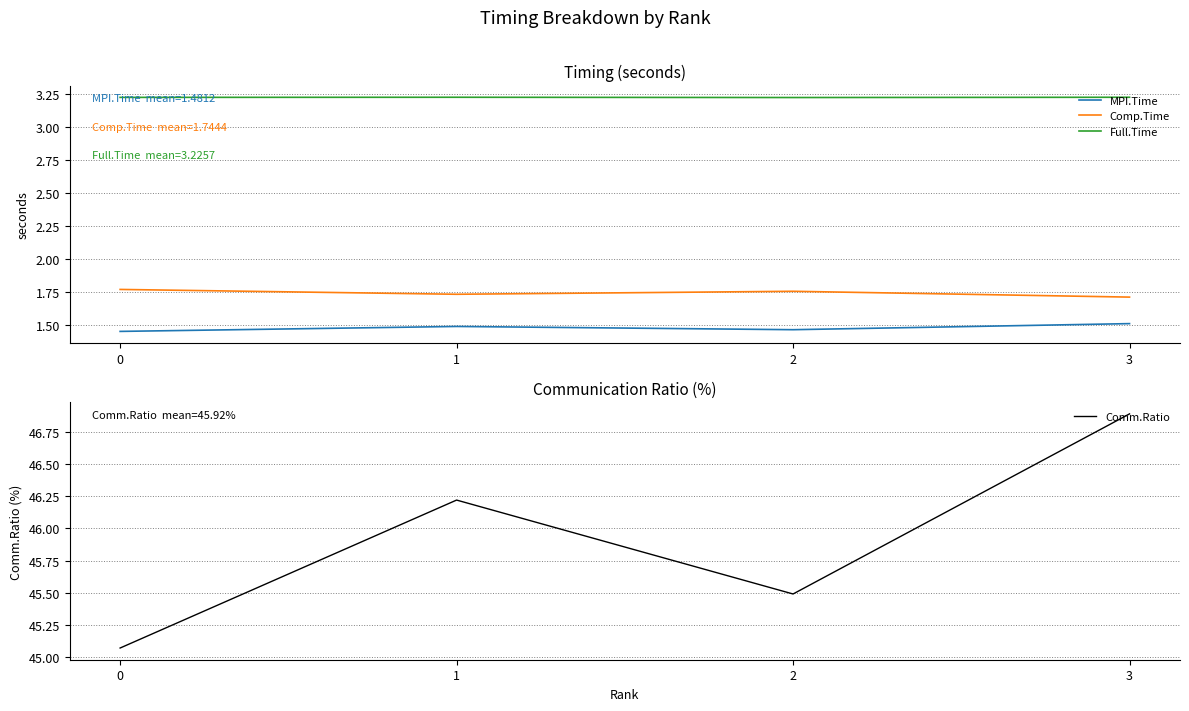

What is the sum of the Full.Time values at 3 and 0?

6.5